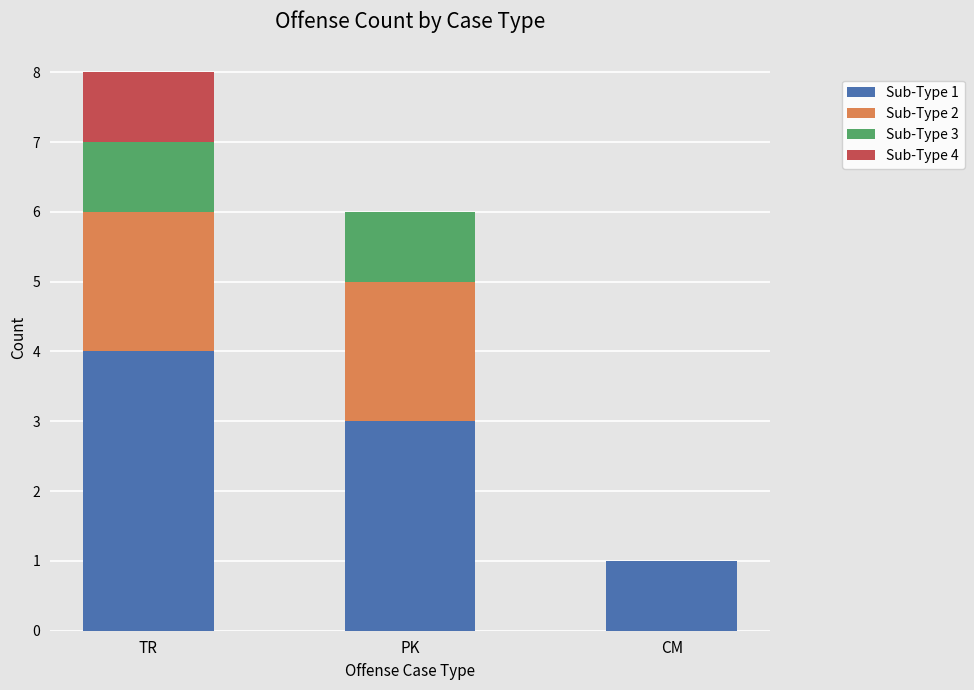

What is the total value across all series at PK?

6